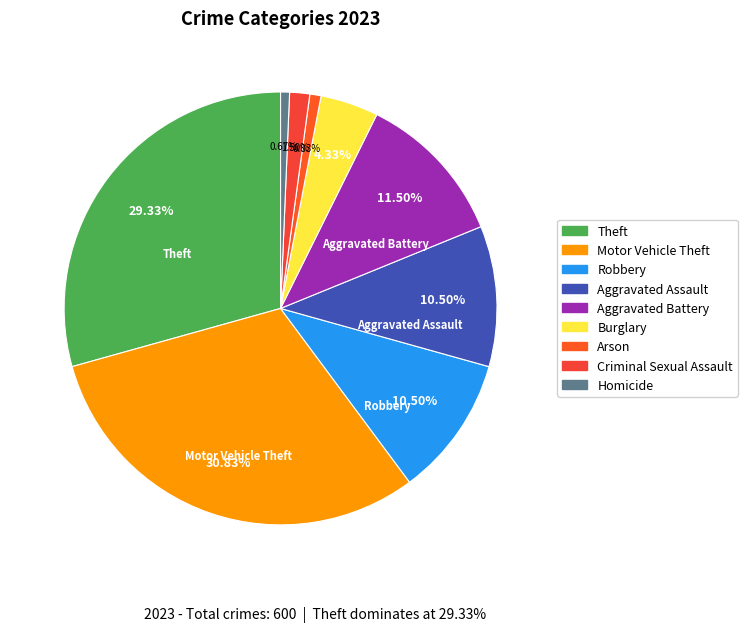

Which slice is the smallest?

Homicide